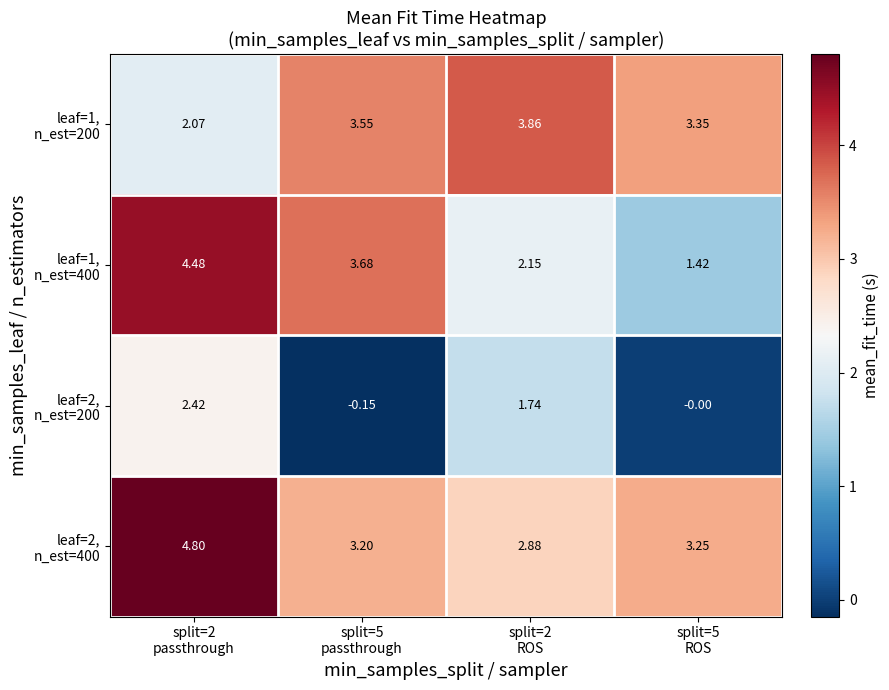

How many distinct data groups are displayed?

4